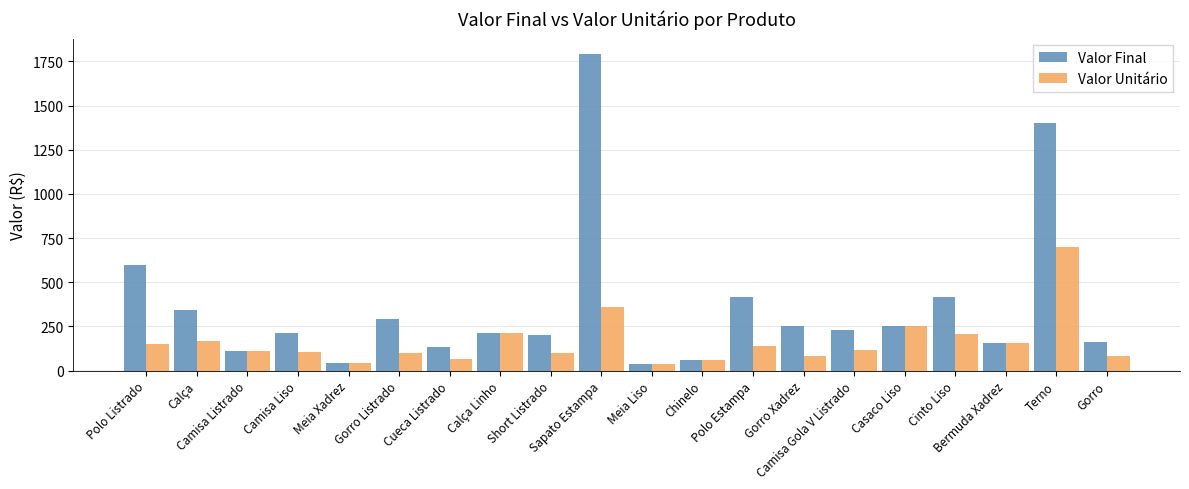

Where does the Valor Unitário series first go above 116?

Polo Listrado